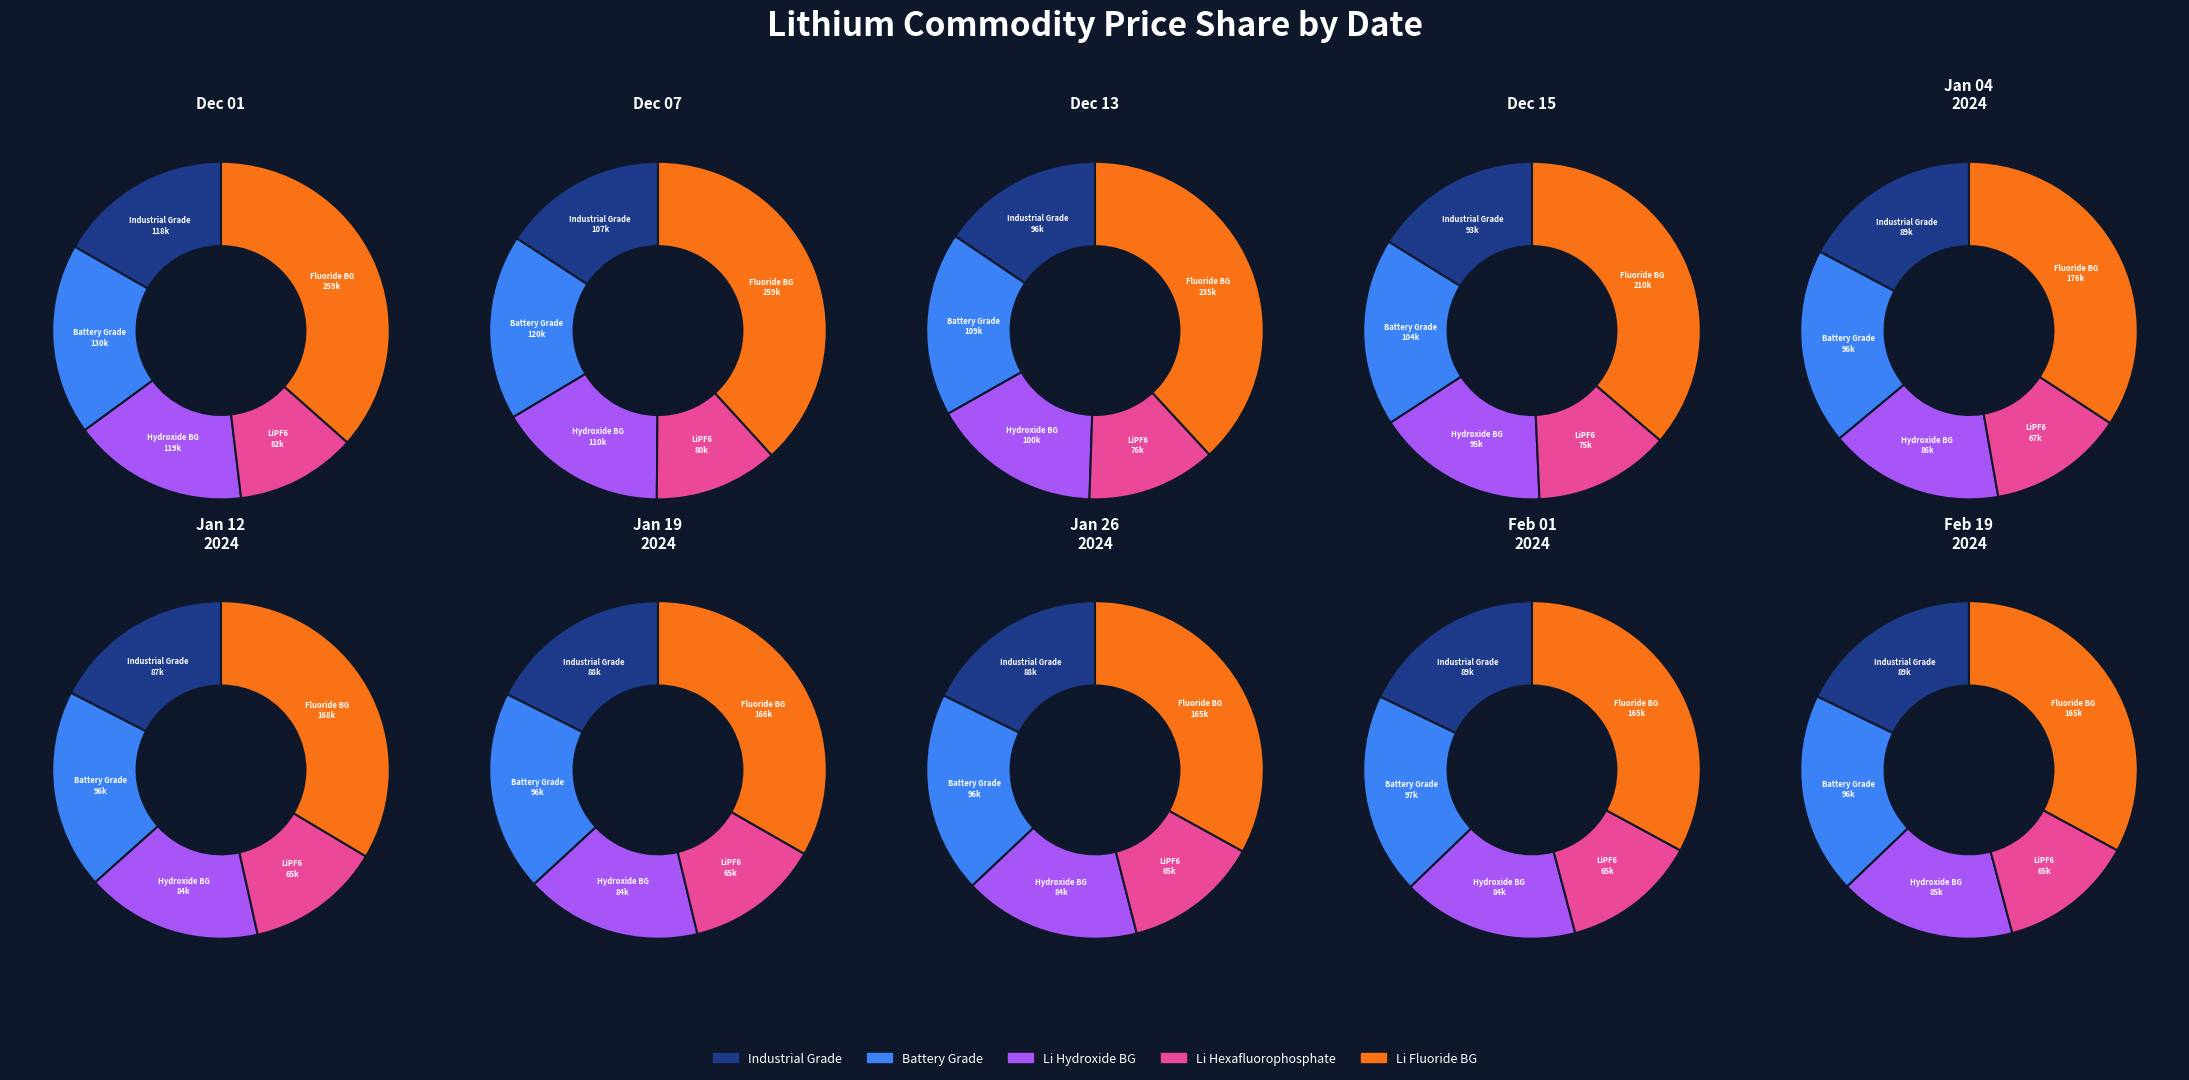

Does Dec 05 2023 represent more than half of the total?

No